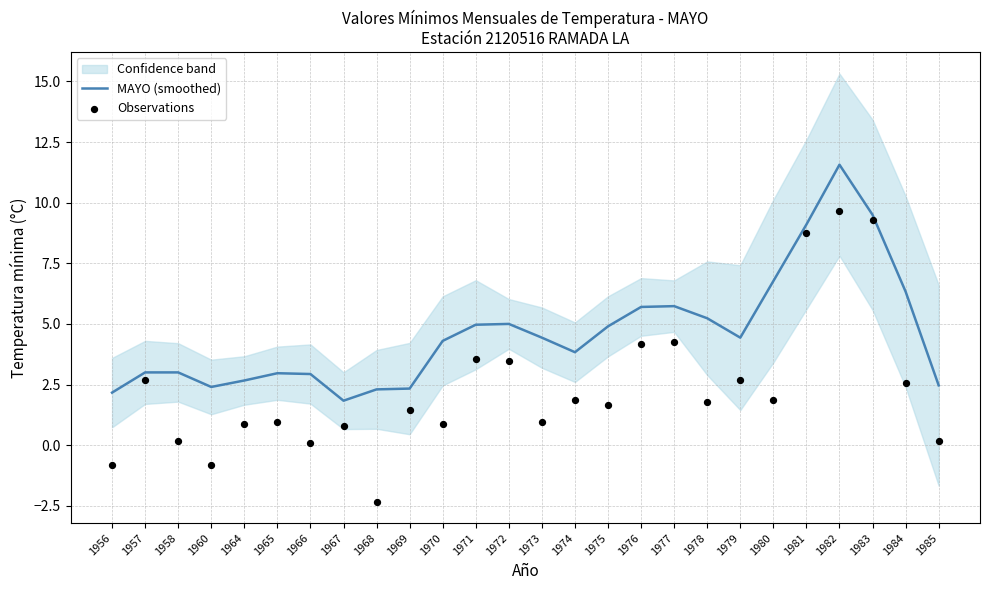

Is the value of MAYO (smoothed) at 1981 greater than the value of Observations at 1966?

Yes